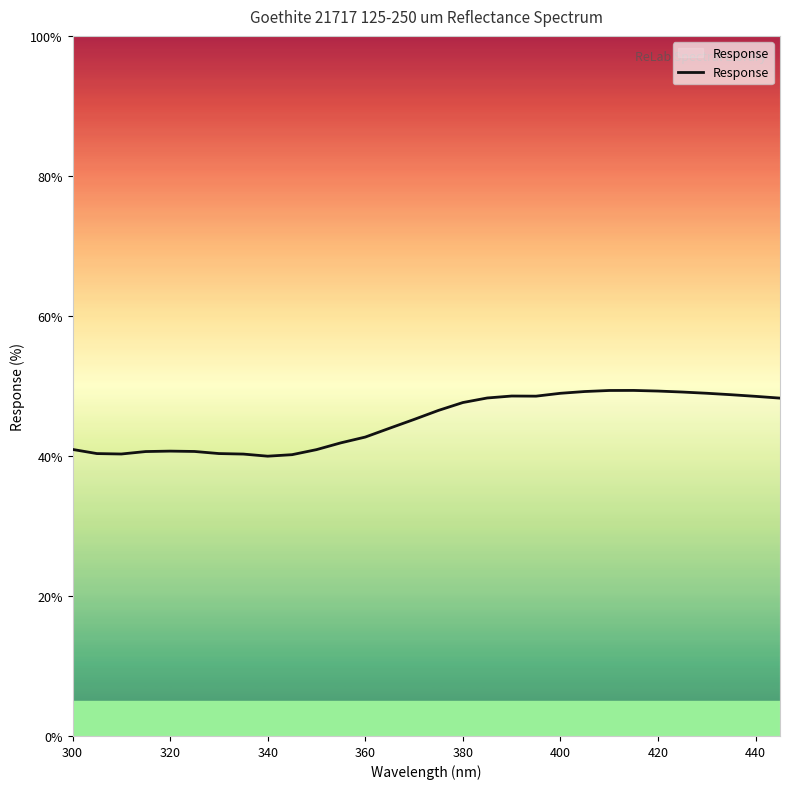

What is the greatest value displayed?

49.4